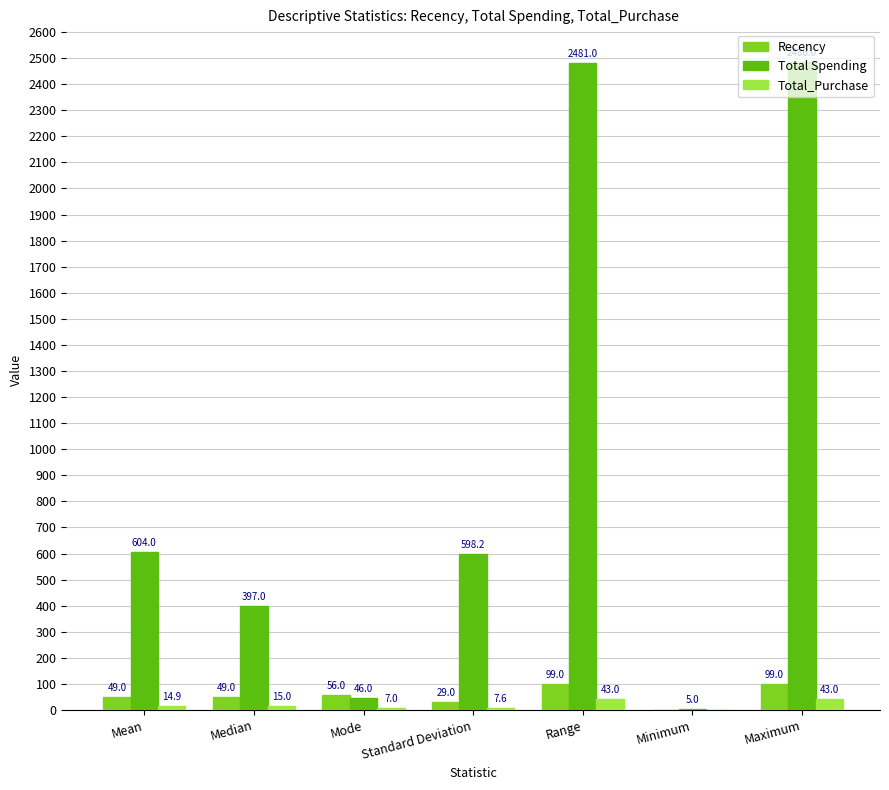

What is the total value across all series at Range?

2623.0